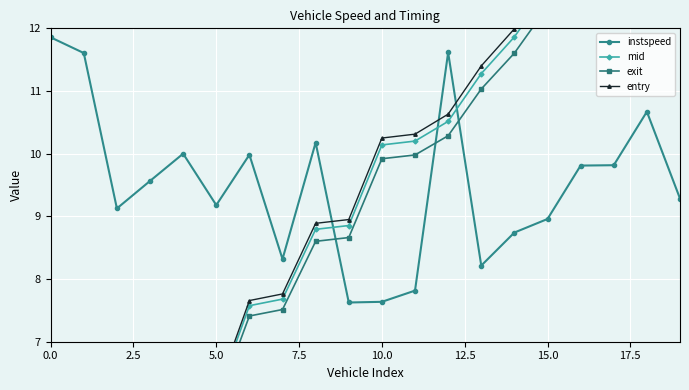

What is the difference between the maximum and minimum values in the exit series?

16.5